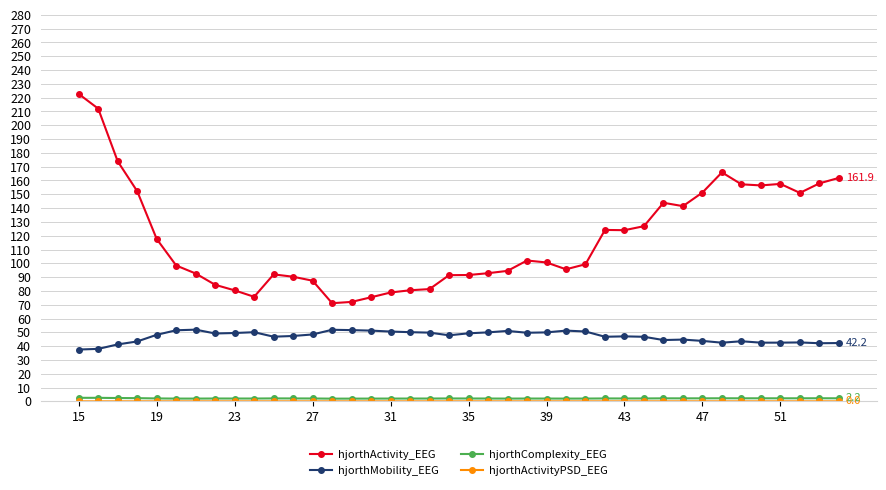

What is the value of the hjorthActivity_EEG point at the 12th from the left?

90.3